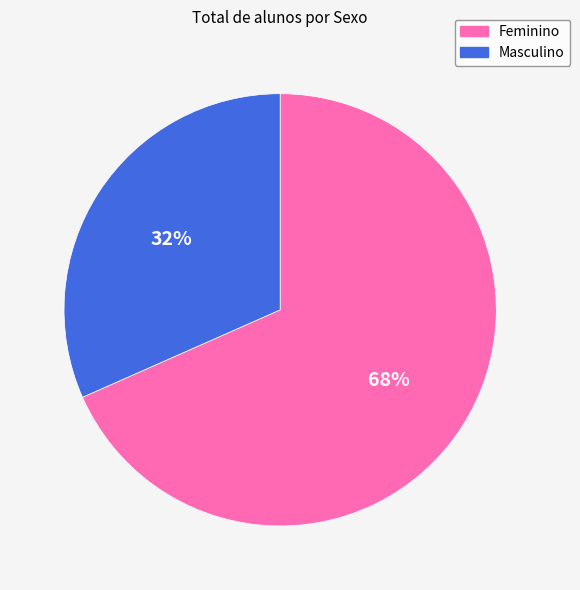

Is it true that Masculino is 32% of the pie?

True